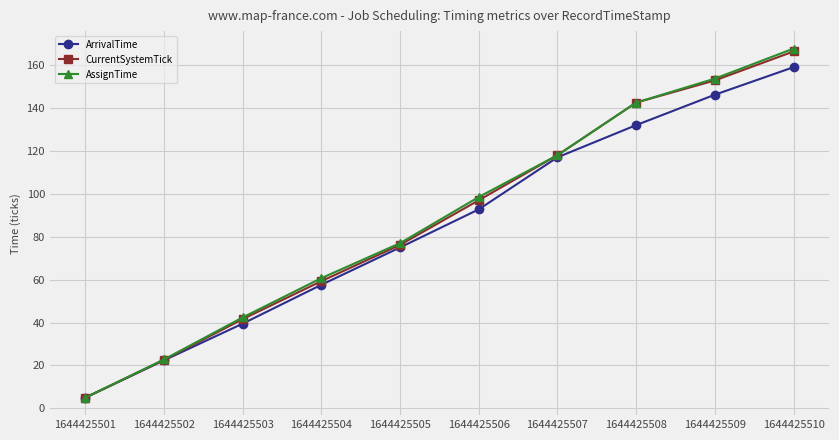

Is it true that ArrivalTime equals 206.1 at 1644425509?

False